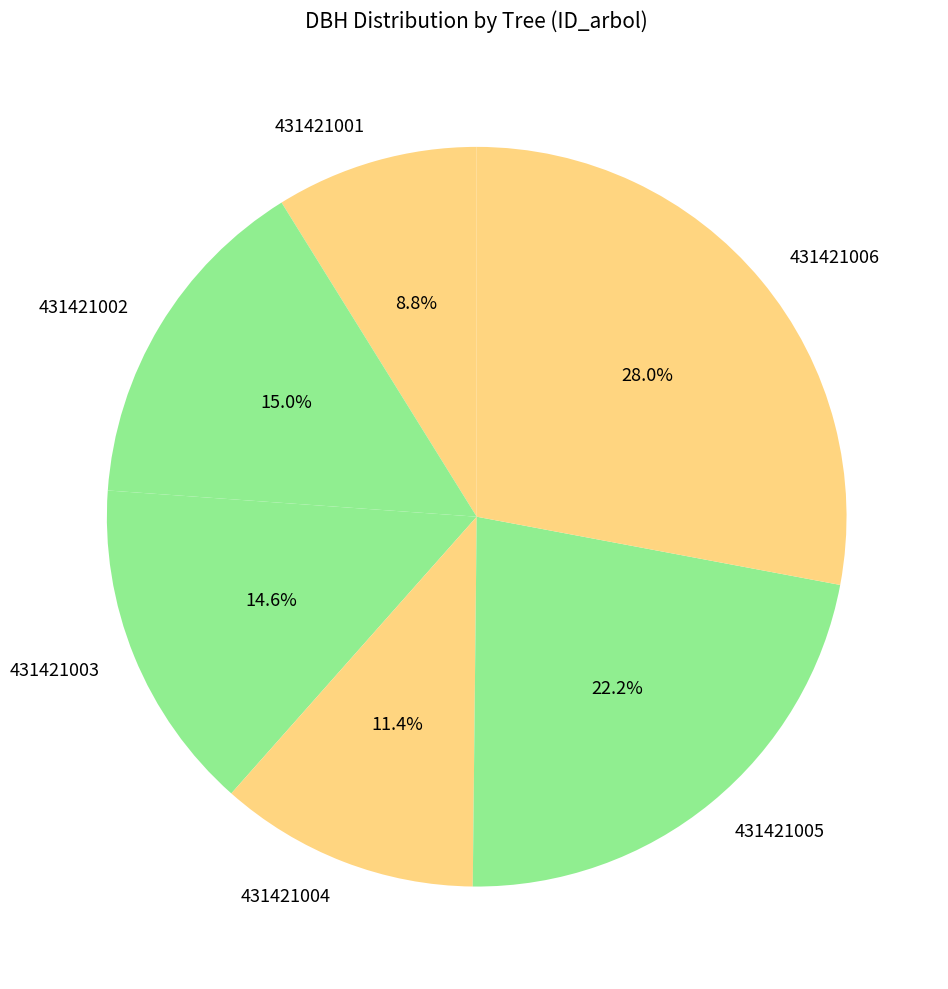

Which category has the biggest portion of the pie?

431421006